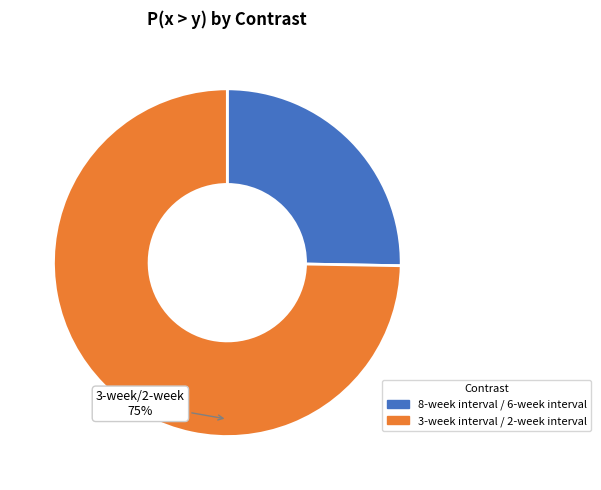

Is there any slice that represents more than half of the pie?

Yes